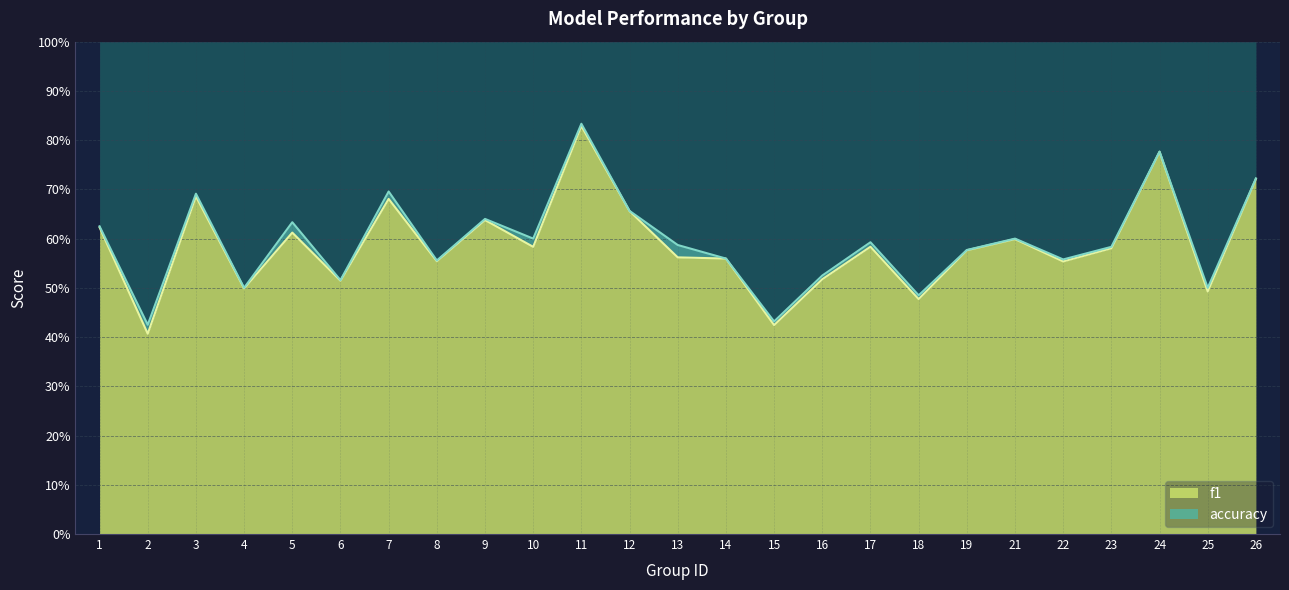

At how many categories does at least one series exceed 0?

25